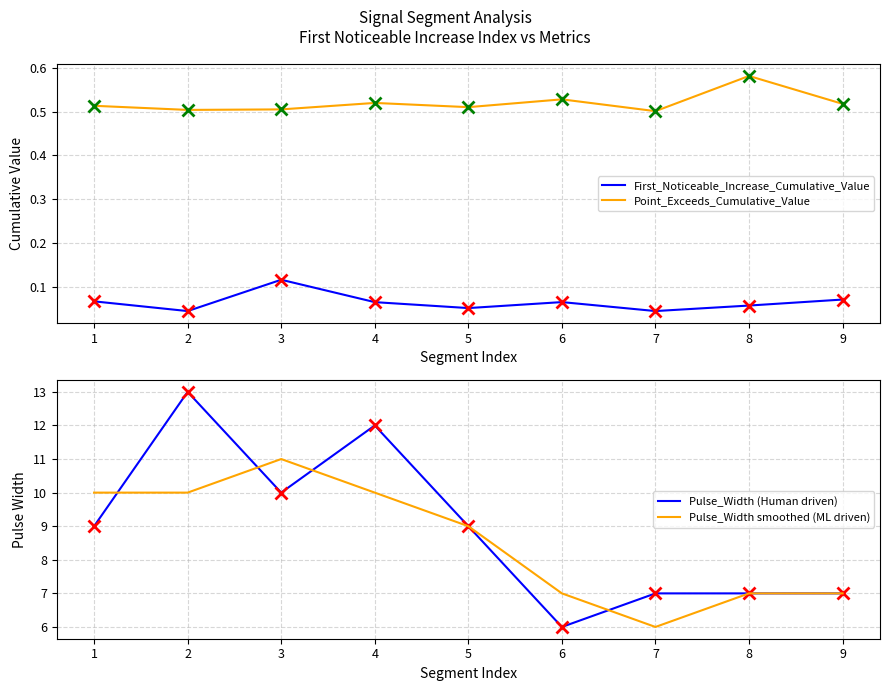

Is it true that Point_Exceeds_Cumulative_Value equals 0.3 at 9?

False